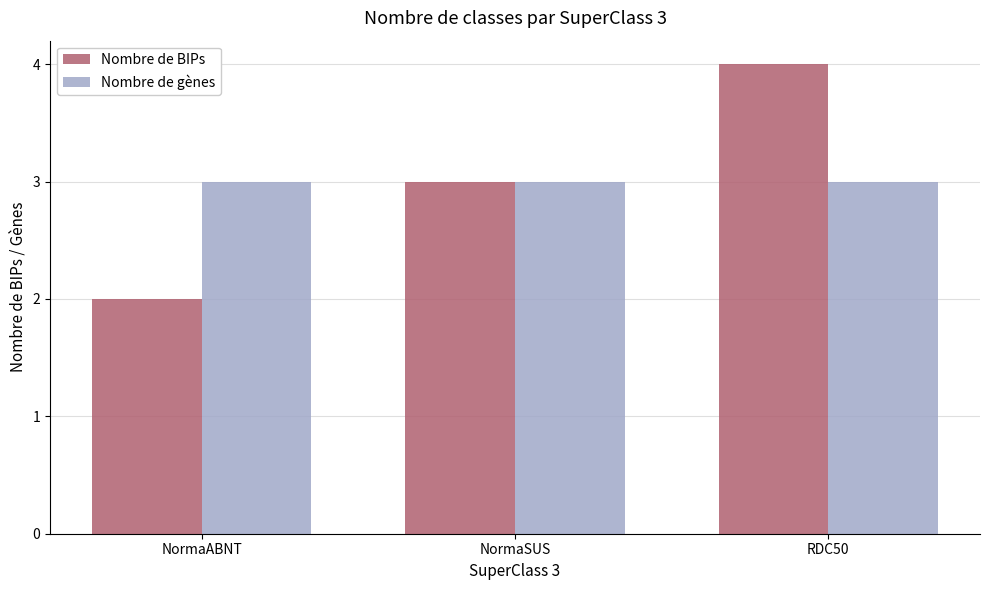

What is the sum of all Nombre de BIPs values?

9